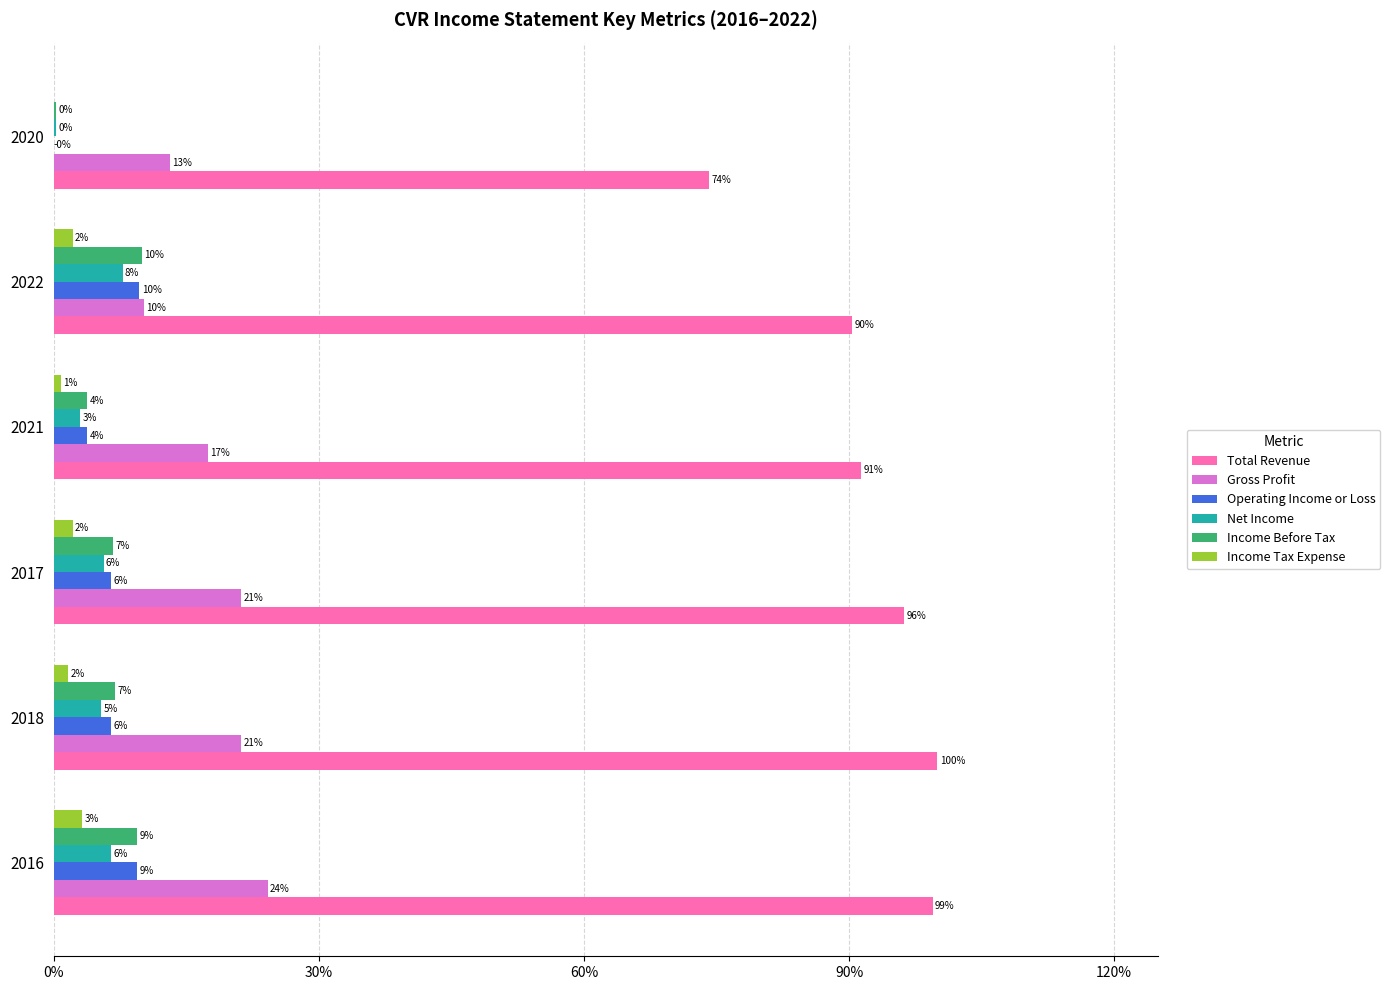

What are all the series names shown in the legend?

Total Revenue, Gross Profit, Operating Income or Loss, Net Income, Income Before Tax, Income Tax Expense